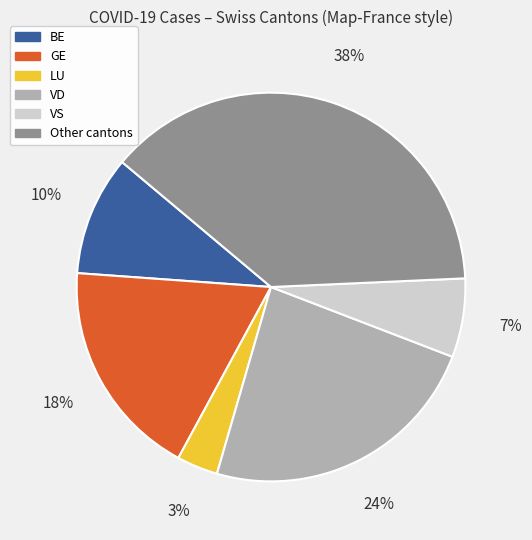

Is there any slice that represents more than half of the pie?

No